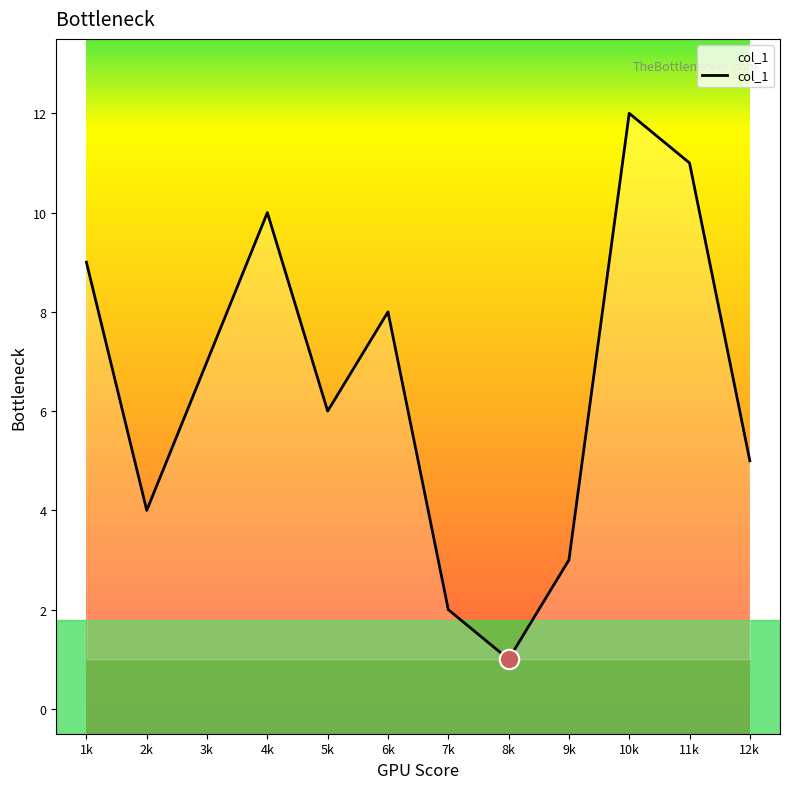

What is the difference between the values at 7k and 10k?

10